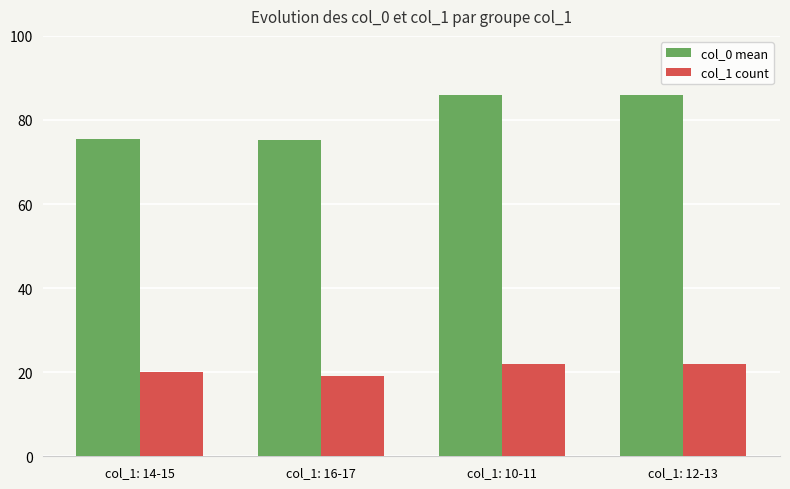

The value of col_1 count at col_1: 10-11 is 22.0. True or false?

True